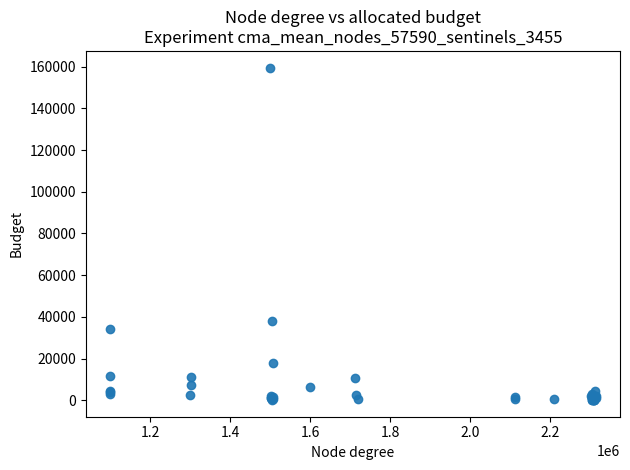

What Y value in the scatter plot is closest to 79818?

38162.0